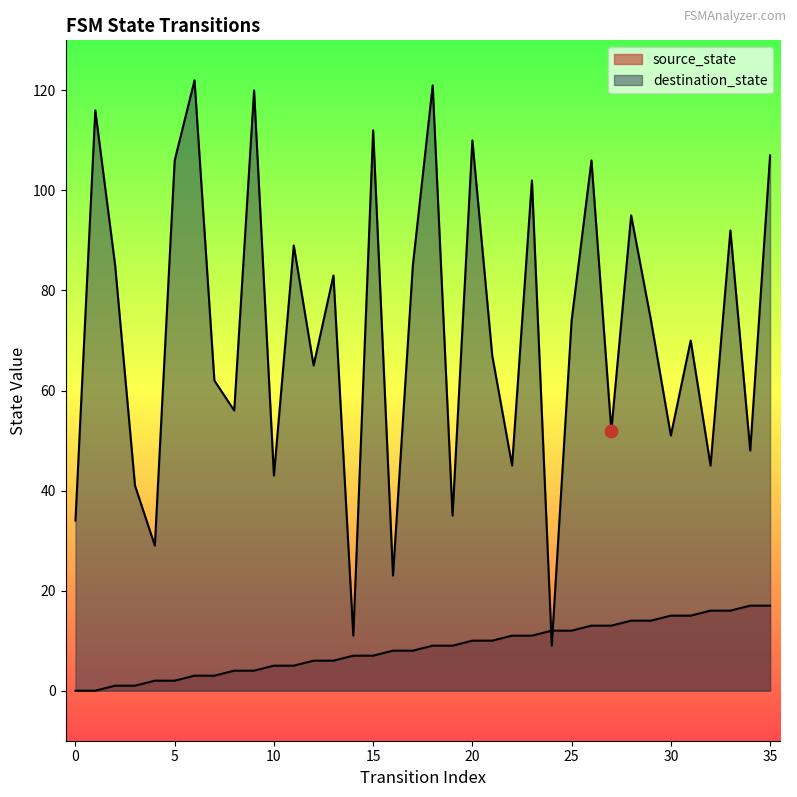

Which series contains the highest Y value?

destination_state